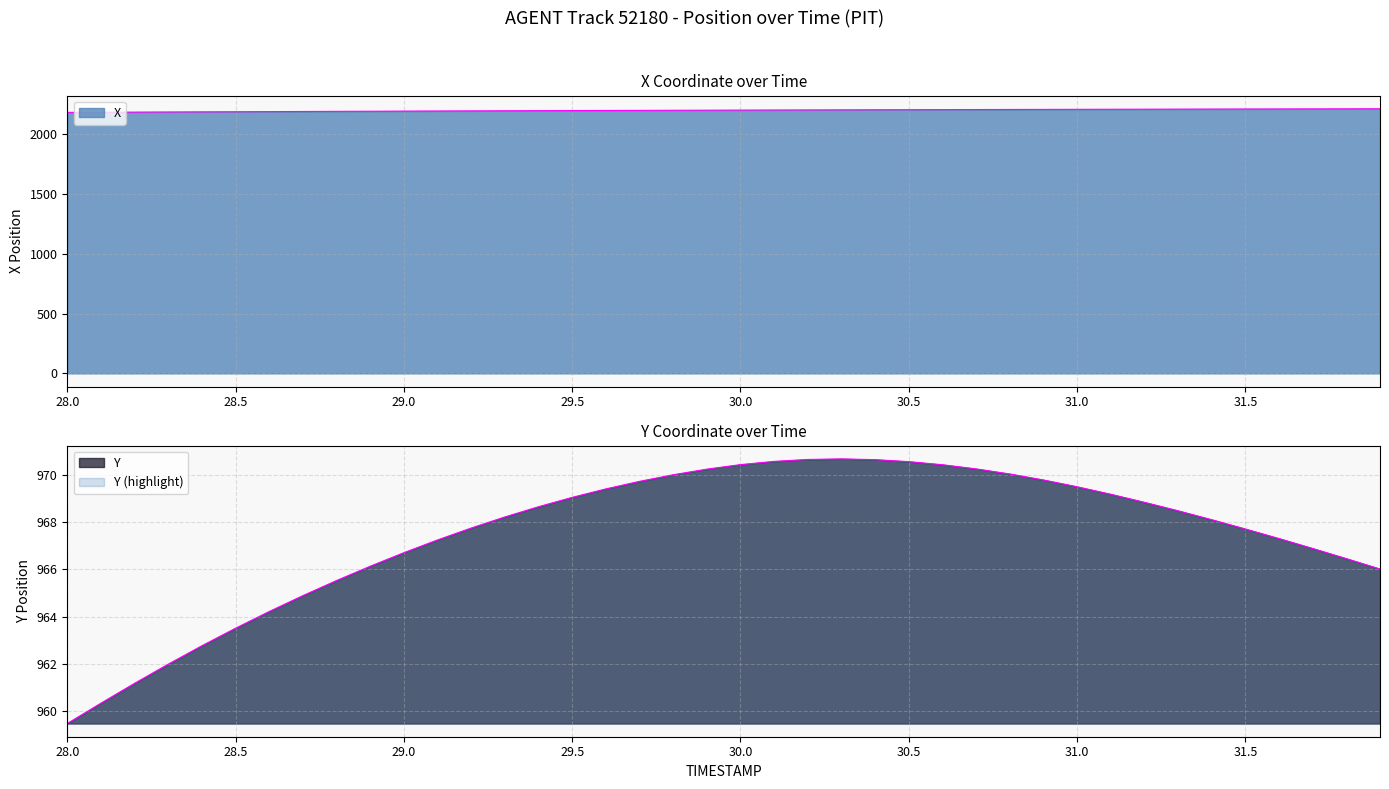

True or false: Y and X cross at least once.

False